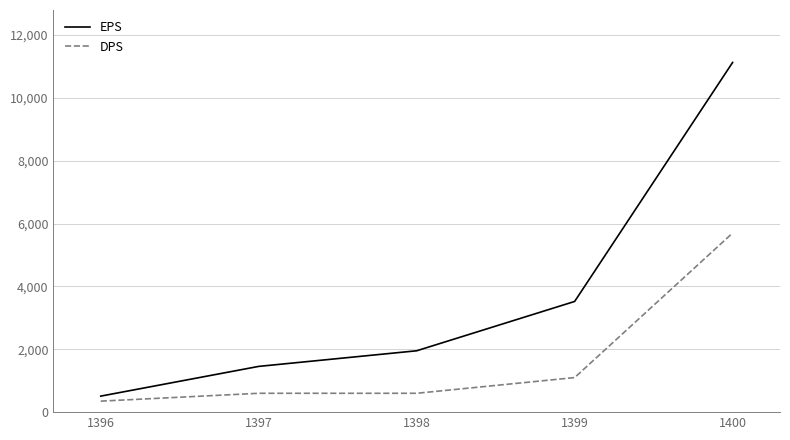

What is the minimum value shown in the chart?

350